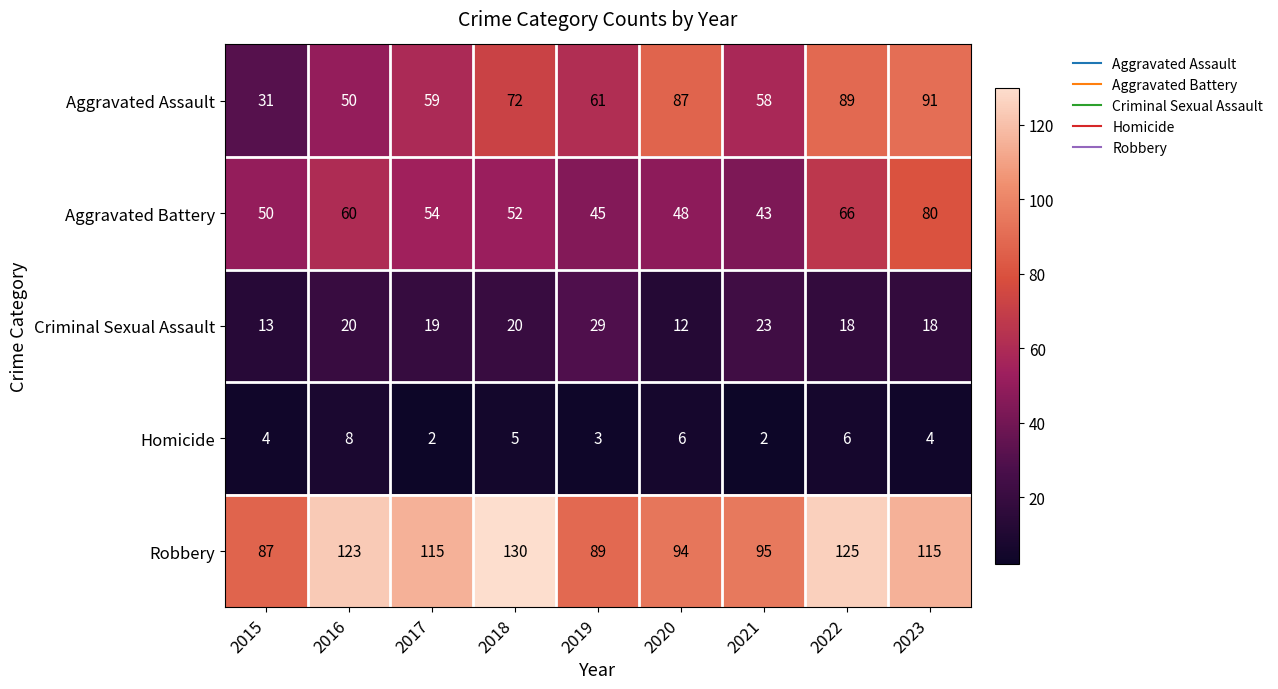

Rank the series by their maximum value, from highest to lowest.

Robbery, Aggravated Assault, Aggravated Battery, Criminal Sexual Assault, Homicide